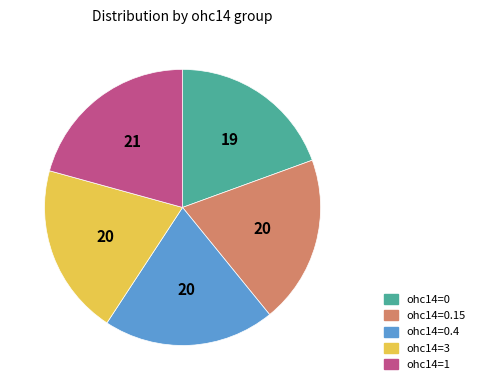

Which slice is the largest?

ohc14=1